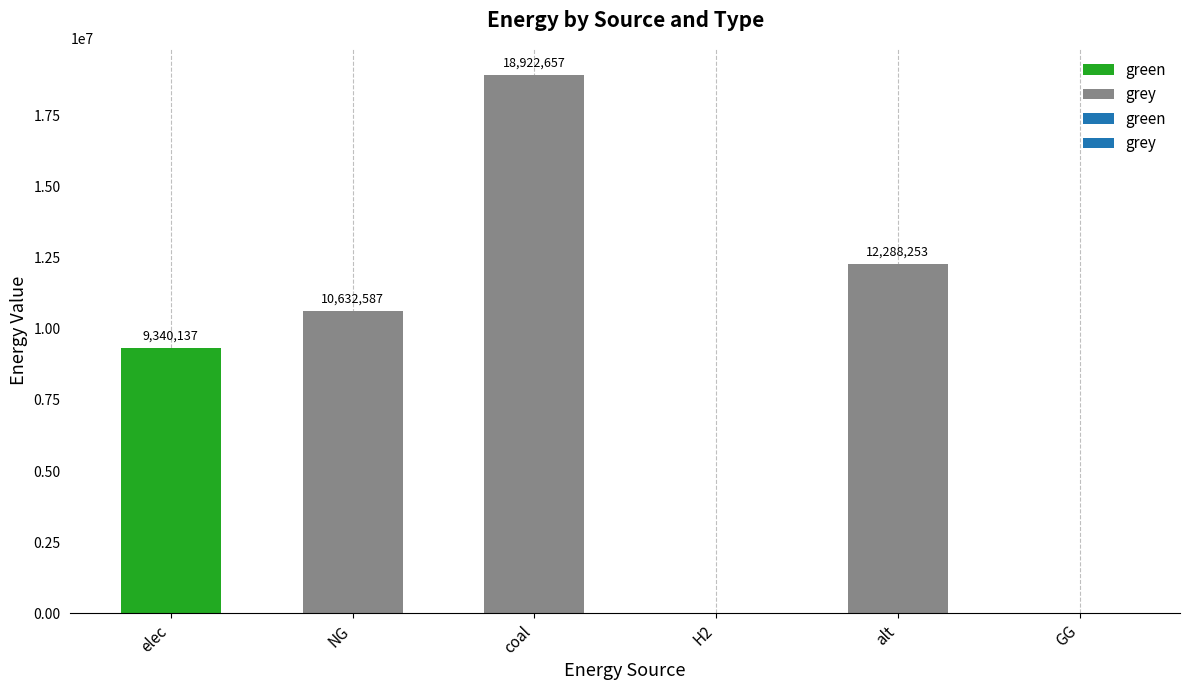

At which category is the sum across all series the highest?

coal